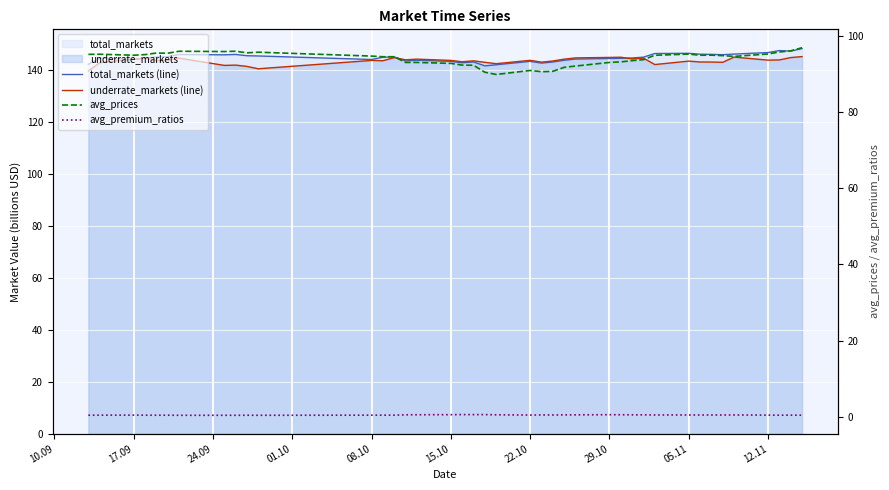

Which series has the largest total across all categories?

total_markets (line)